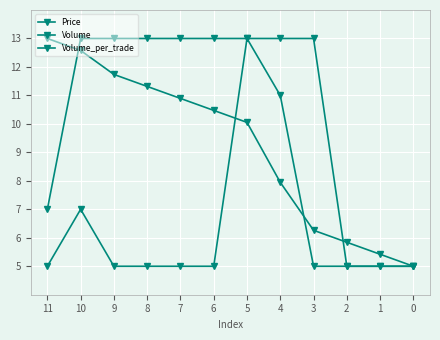

List the series in order of their overall mean, lowest first.

Volume_per_trade, Volume, Price